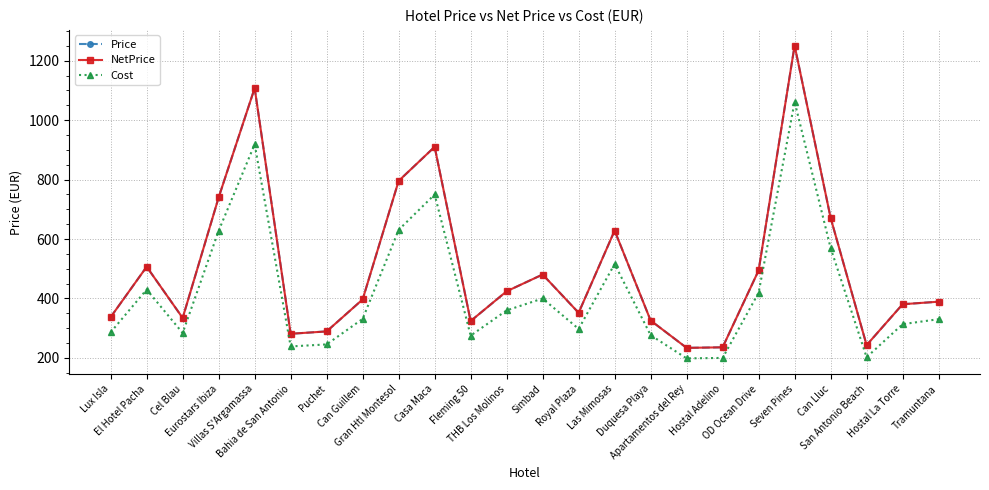

True or false: Cost and Price intersect in this chart.

False